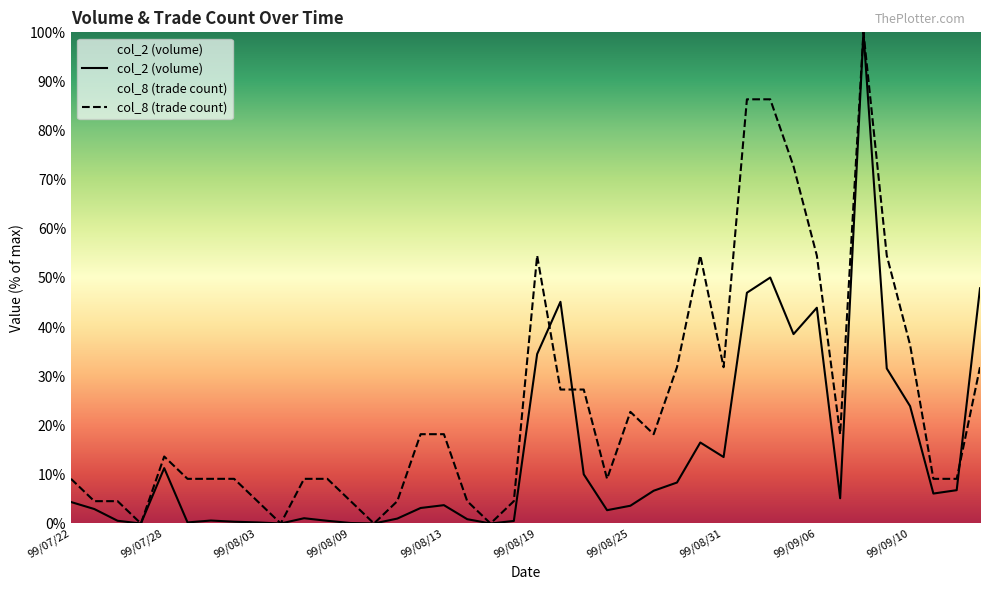

Reading left to right, extract all data points from this chart.

col_2: 4.4	2.9	0.6	0.0	11.3	0.2	0.6	0.4	0.2	0.0	1.1	0.5	0.1	0.0	1.0	3.2	3.7	0.9	0.0	0.5	34.5	45.1	10.0	2.7	3.6	6.7	8.3	16.5	13.5	47.0	50.1	38.6	43.9	5.1	100.0	31.6	23.9	6.1	6.8	47.9
col_8: 9.1	4.5	4.5	0.0	13.6	9.1	9.1	9.1	4.5	0.0	9.1	9.1	4.5	0.0	4.5	18.2	18.2	4.5	0.0	4.5	54.5	27.3	27.3	9.1	22.7	18.2	31.8	54.5	31.8	86.4	86.4	72.7	54.5	18.2	100.0	54.5	36.4	9.1	9.1	31.8